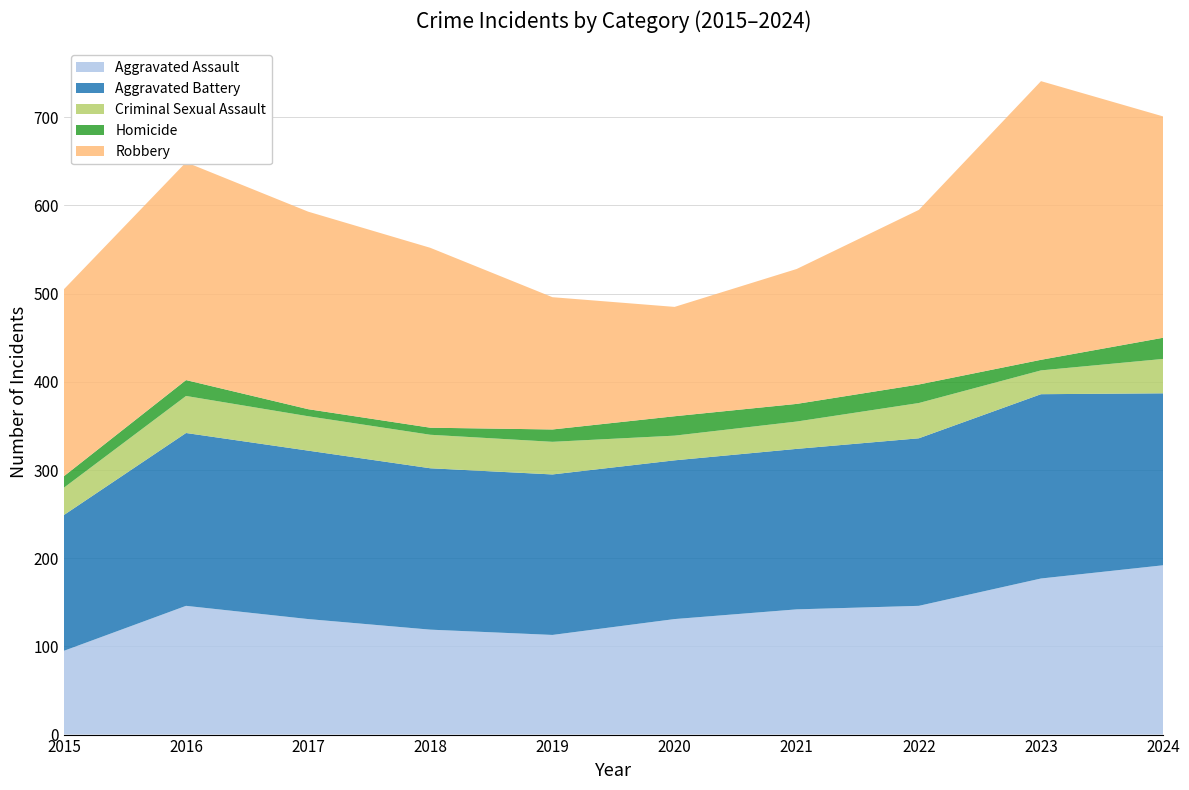

Reading left to right, transcribe all the data shown in this chart.

Aggravated Assault: 2015=95	2016=146	2017=131	2018=119	2019=113	2020=131	2021=142	2022=146	2023=177	2024=192
Aggravated Battery: 2015=154	2016=196	2017=191	2018=183	2019=182	2020=180	2021=182	2022=190	2023=209	2024=195
Criminal Sexual Assault: 2015=31	2016=42	2017=39	2018=38	2019=37	2020=28	2021=31	2022=40	2023=27	2024=39
Homicide: 2015=13	2016=18	2017=8	2018=8	2019=14	2020=22	2021=20	2022=21	2023=12	2024=24
Robbery: 2015=212	2016=247	2017=224	2018=204	2019=150	2020=124	2021=153	2022=198	2023=316	2024=251